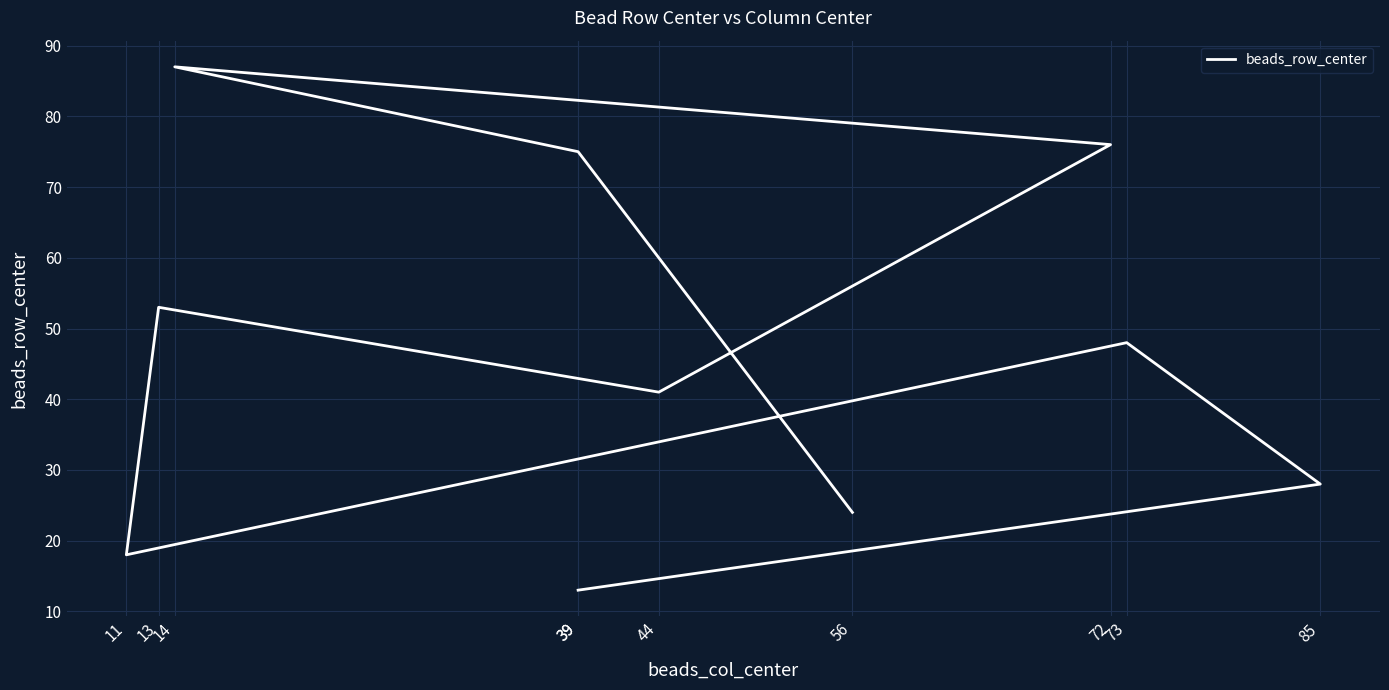

Is this an area chart (filled region under the line)?

No